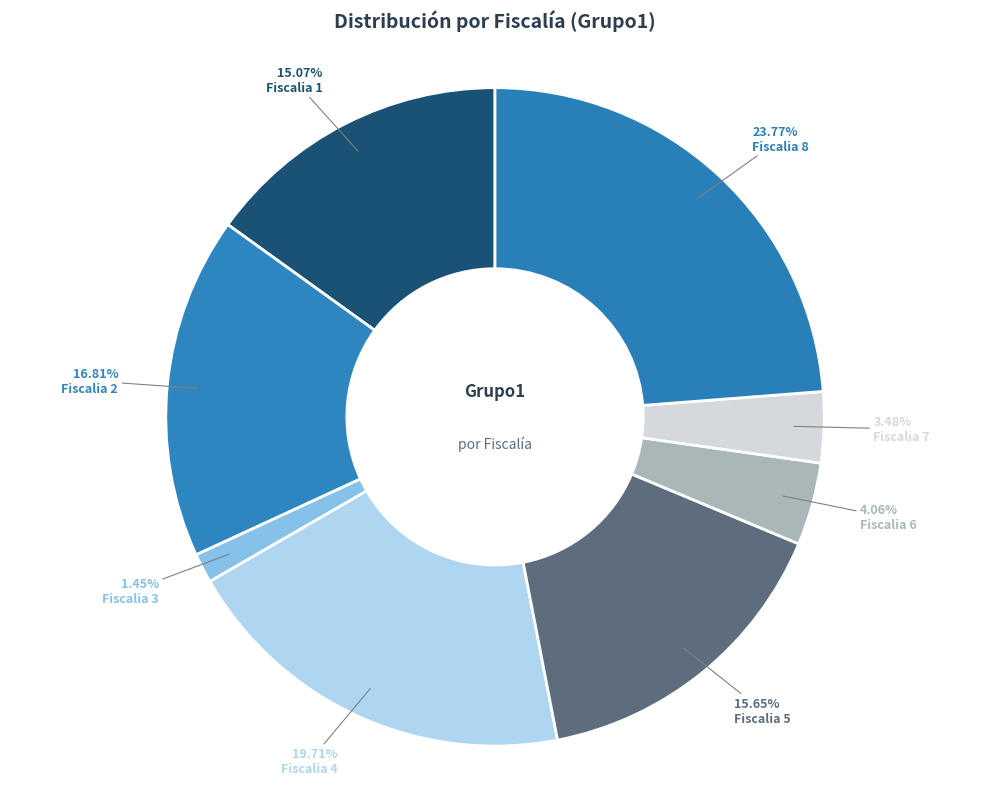

What is the smallest slice in the pie chart?

Fiscalia 3